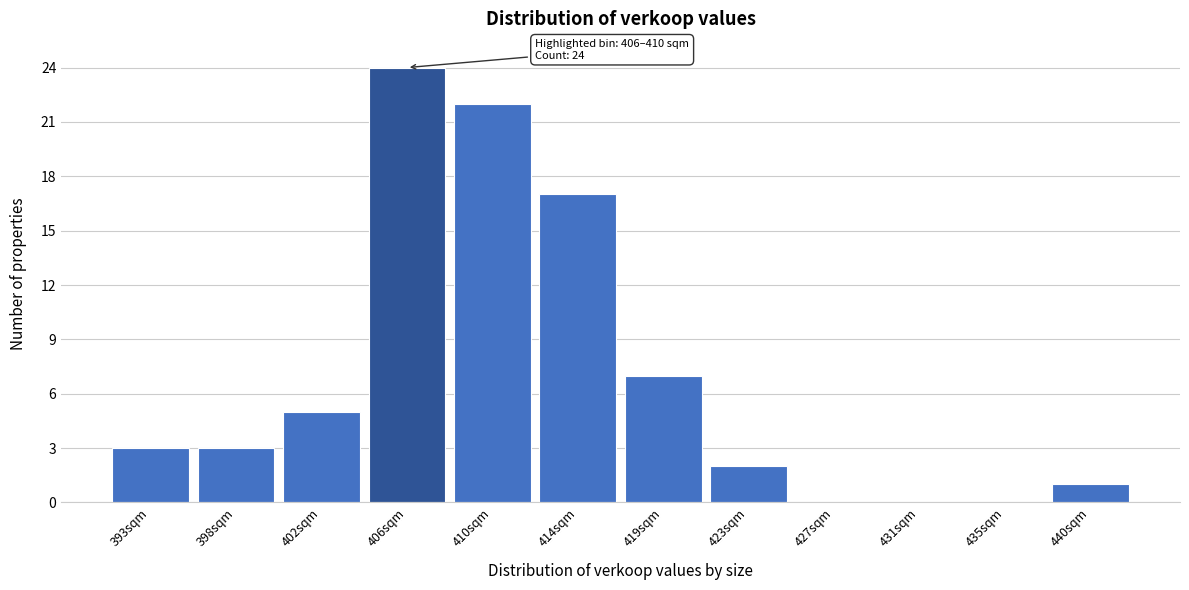

Reading right to left, extract all data points from this chart.

440sqm=1	435sqm=0	431sqm=0	427sqm=0	423sqm=2	419sqm=7	414sqm=17	410sqm=22	406sqm=24	402sqm=5	398sqm=3	393sqm=3